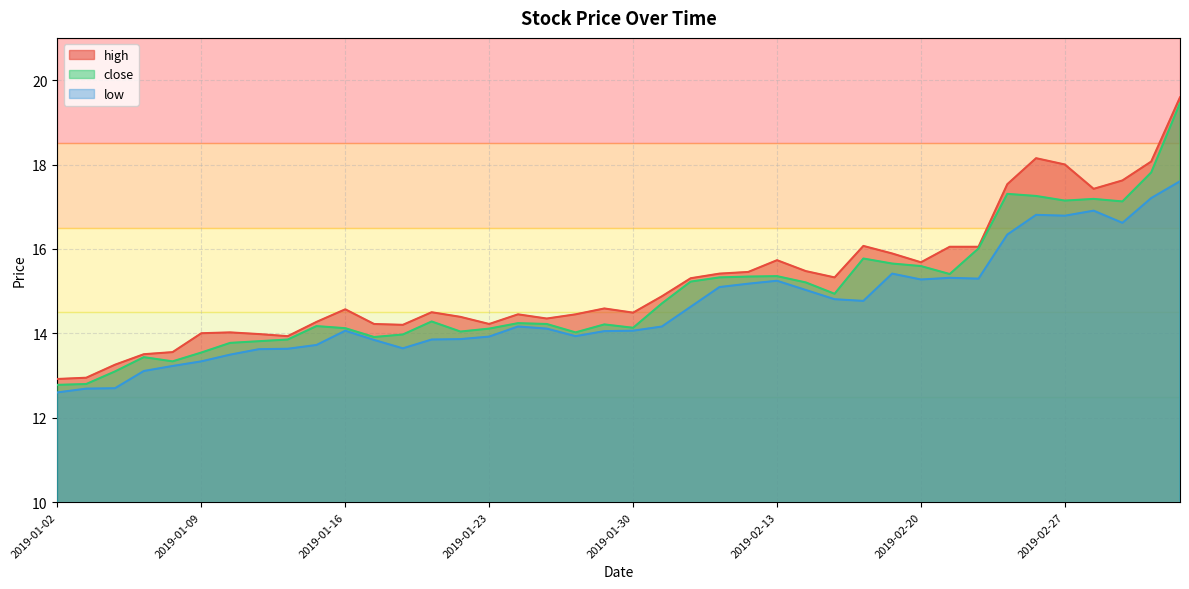

Which series changed the most between 2019-01-25 and 2019-02-21?

high